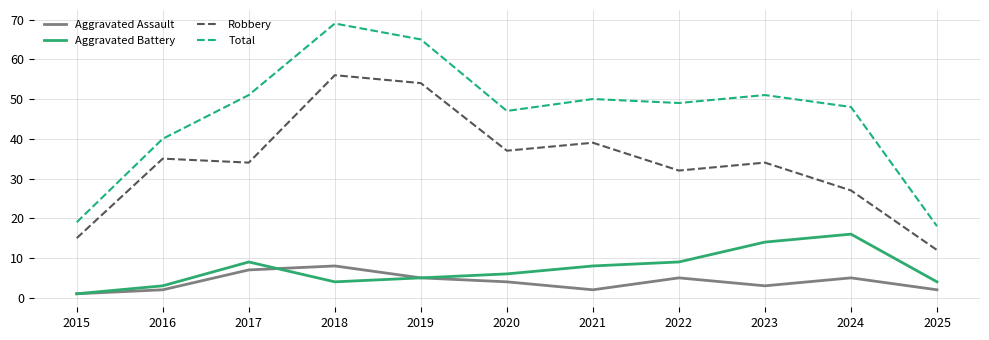

Count the number of categories in the chart.

11